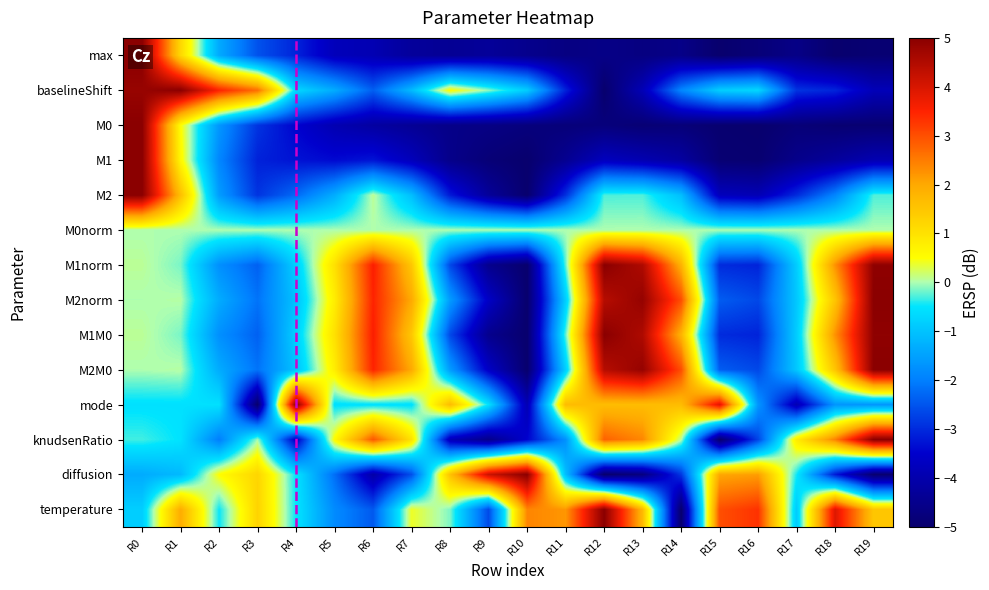

Reading left to right, list all the values displayed in this chart.

max: R0=5.0	R1=1.2	R2=-1.4	R3=-2.5	R4=-3.1	R5=-3.8	R6=-3.9	R7=-4.3	R8=-4.4	R9=-4.3	R10=-4.5	R11=-4.7	R12=-4.6	R13=-4.7	R14=-4.6	R15=-5.0	R16=-4.8	R17=-4.6	R18=-5.0	R19=-4.9
baselineShift: R0=4.8	R1=5.0	R2=3.5	R3=2.6	R4=-0.7	R5=-1.3	R6=-2.4	R7=-1.1	R8=0.6	R9=-0.1	R10=-0.9	R11=-3.1	R12=-5.0	R13=-3.9	R14=-1.9	R15=-0.8	R16=-0.7	R17=-2.9	R18=-3.1	R19=-3.8
M0: R0=5.0	R1=0.5	R2=-1.6	R3=-2.9	R4=-3.5	R5=-3.9	R6=-4.2	R7=-4.4	R8=-4.6	R9=-4.6	R10=-4.7	R11=-4.8	R12=-4.8	R13=-4.9	R14=-4.8	R15=-5.0	R16=-5.0	R17=-4.8	R18=-4.9	R19=-4.9
M1: R0=5.0	R1=0.6	R2=-1.9	R3=-3.1	R4=-3.3	R5=-3.4	R6=-3.3	R7=-3.8	R8=-4.5	R9=-4.9	R10=-5.0	R11=-4.4	R12=-3.7	R13=-3.9	R14=-4.2	R15=-4.9	R16=-5.0	R17=-4.5	R18=-4.3	R19=-3.9
M2: R0=5.0	R1=1.6	R2=-1.6	R3=-2.9	R4=-2.2	R5=-1.3	R6=0.1	R7=-1.1	R8=-3.2	R9=-4.3	R10=-5.0	R11=-2.9	R12=-0.3	R13=-0.3	R14=-1.1	R15=-3.8	R16=-3.9	R17=-3.0	R18=-1.9	R19=-0.3
M0norm: R0=0.0	R1=0.0	R2=0.0	R3=0.0	R4=0.0	R5=0.0	R6=0.0	R7=0.0	R8=0.0	R9=0.0	R10=0.0	R11=0.0	R12=0.0	R13=0.0	R14=0.0	R15=0.0	R16=0.0	R17=0.0	R18=0.0	R19=0.0
M1norm: R0=0.1	R1=-0.2	R2=-1.8	R3=-2.4	R4=-0.8	R5=1.0	R6=3.6	R7=1.5	R8=-2.6	R9=-4.5	R10=-5.0	R11=-0.2	R12=5.0	R13=4.5	R14=1.8	R15=-3.0	R16=-3.1	R17=-0.9	R18=2.3	R19=4.9
M2norm: R0=-0.0	R1=0.0	R2=-1.3	R3=-2.1	R4=-1.0	R5=0.8	R6=3.5	R7=2.0	R8=-1.6	R9=-3.6	R10=-5.0	R11=-0.8	R12=4.4	R13=4.9	R14=3.0	R15=-2.4	R16=-2.7	R17=-0.9	R18=1.5	R19=5.0
M1M0: R0=0.1	R1=-0.2	R2=-1.8	R3=-2.4	R4=-0.8	R5=1.0	R6=3.6	R7=1.5	R8=-2.6	R9=-4.5	R10=-5.0	R11=-0.2	R12=5.0	R13=4.5	R14=1.8	R15=-3.0	R16=-3.1	R17=-0.9	R18=2.3	R19=4.9
M2M0: R0=-0.0	R1=0.0	R2=-1.3	R3=-2.1	R4=-1.0	R5=0.8	R6=3.5	R7=2.0	R8=-1.6	R9=-3.6	R10=-5.0	R11=-0.8	R12=4.4	R13=4.9	R14=3.0	R15=-2.4	R16=-2.7	R17=-0.9	R18=1.5	R19=5.0
mode: R0=-0.6	R1=-0.6	R2=-0.6	R3=-5.0	R4=5.0	R5=-0.6	R6=-0.6	R7=-0.6	R8=1.7	R9=-0.6	R10=-3.9	R11=1.7	R12=1.7	R13=1.7	R14=1.7	R15=3.9	R16=-1.7	R17=-3.9	R18=-1.7	R19=-1.7
knudsenRatio: R0=-0.3	R1=-0.5	R2=-2.0	R3=-0.0	R4=-3.7	R5=0.6	R6=2.9	R7=1.0	R8=-3.8	R9=-4.5	R10=-3.5	R11=-1.7	R12=2.8	R13=2.4	R14=0.1	R15=-5.0	R16=-2.7	R17=0.8	R18=2.4	R19=5.0
diffusion: R0=-1.3	R1=-1.1	R2=0.5	R3=1.2	R4=-0.5	R5=-2.2	R6=-4.1	R7=-2.6	R8=1.6	R9=4.2	R10=5.0	R11=-1.1	R12=-5.0	R13=-4.7	R14=-2.9	R15=2.0	R16=2.1	R17=-0.4	R18=-3.2	R19=-5.0
temperature: R0=-0.8	R1=1.9	R2=-0.5	R3=1.3	R4=-0.5	R5=-1.8	R6=-2.5	R7=0.4	R8=-0.1	R9=-2.6	R10=2.4	R11=2.2	R12=5.0	R13=1.7	R14=-5.0	R15=3.0	R16=3.3	R17=-0.9	R18=3.9	R19=1.5